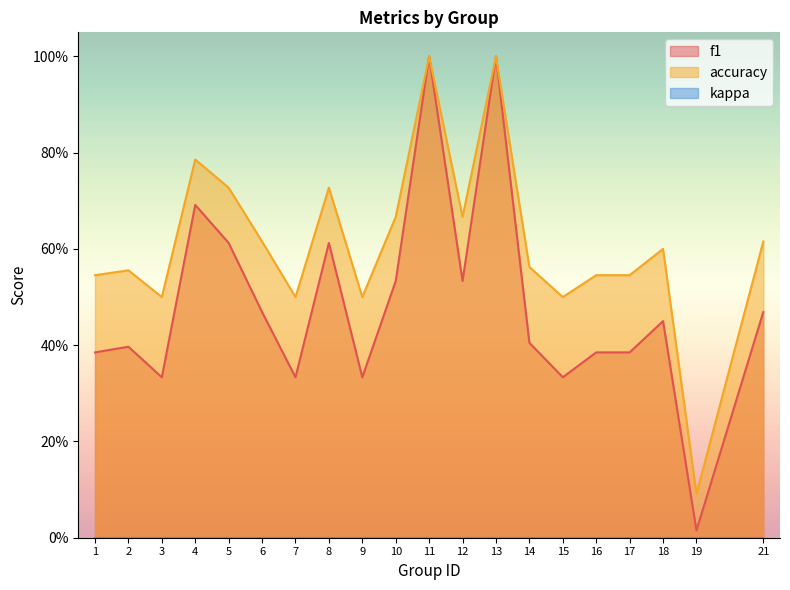

Which series has the largest total across all categories?

accuracy